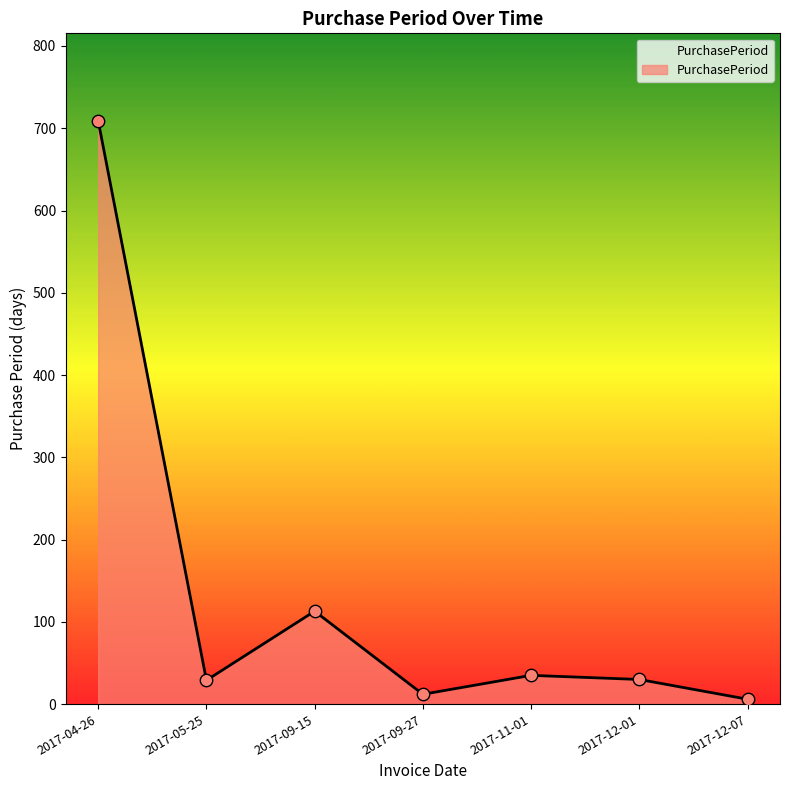

What is the change in value from 2017-04-26 to 2017-05-25?

-680